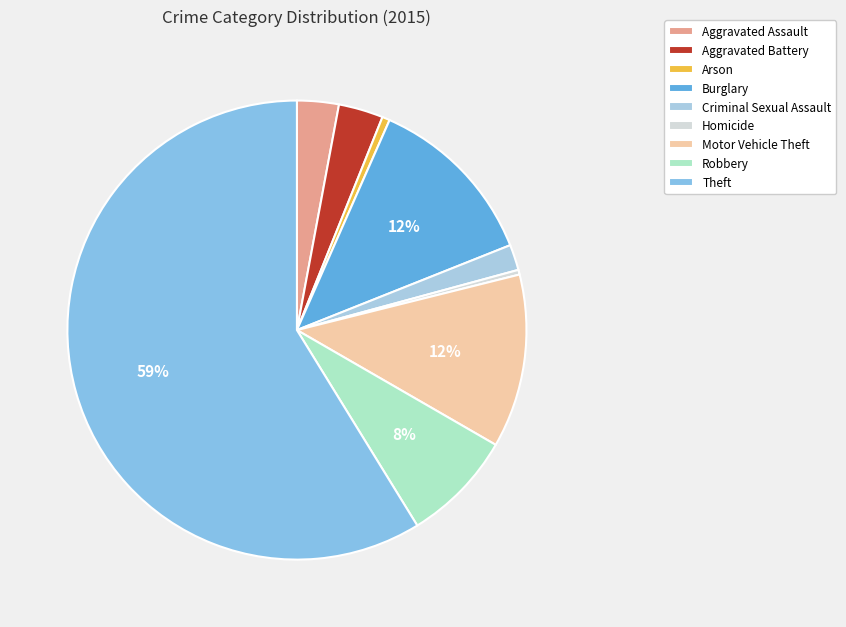

How many segments does this pie chart have?

9